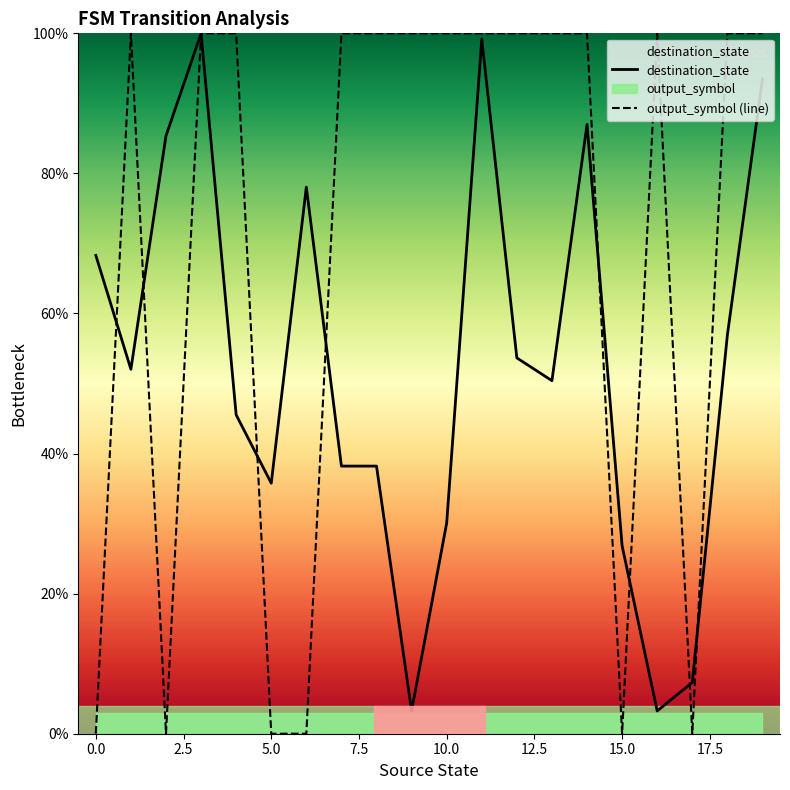

How many intersections are there between output_symbol (line) and destination_state?

8